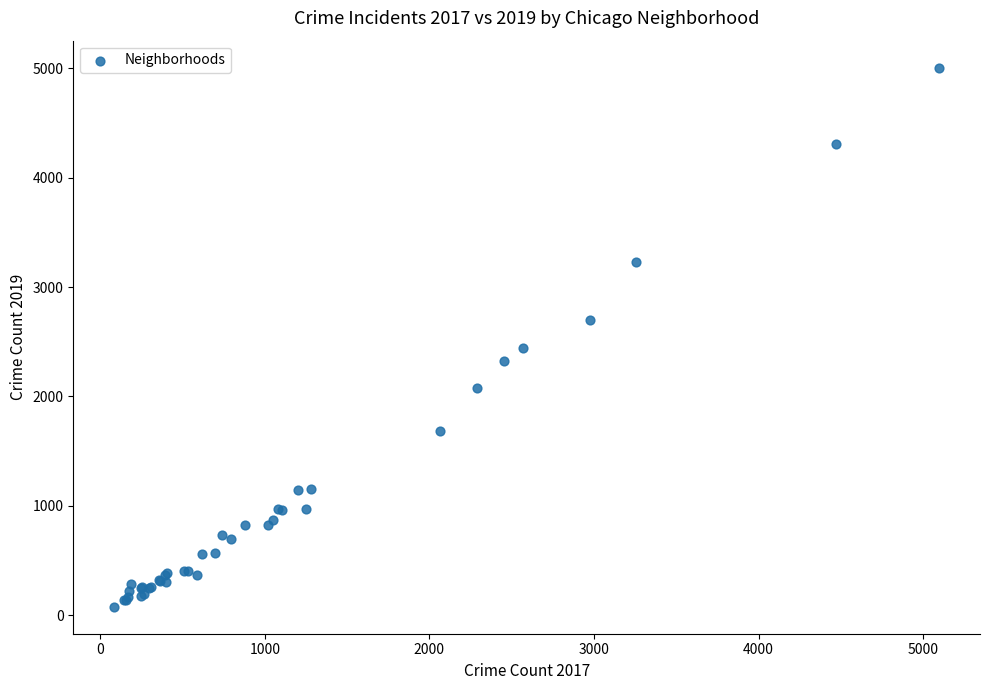

What Y value in the scatter plot is closest to 2542?

2441